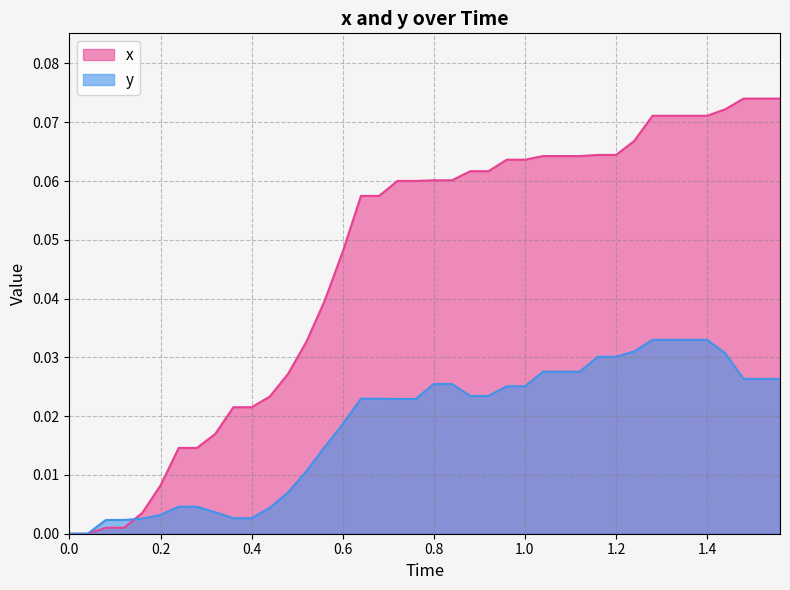

How many times do x and y cross each other?

1